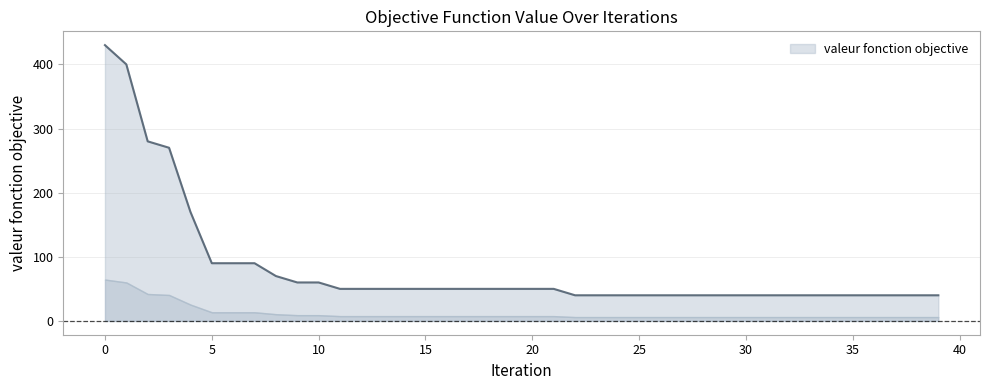

Rank the categories by value from highest to lowest.

0, 1, 2, 3, 4, 5, 6, 7, 8, 9, 10, 11, 12, 13, 14, 15, 16, 17, 18, 19, 20, 21, 22, 23, 24, 25, 26, 27, 28, 29, 30, 31, 32, 33, 34, 35, 36, 37, 38, 39